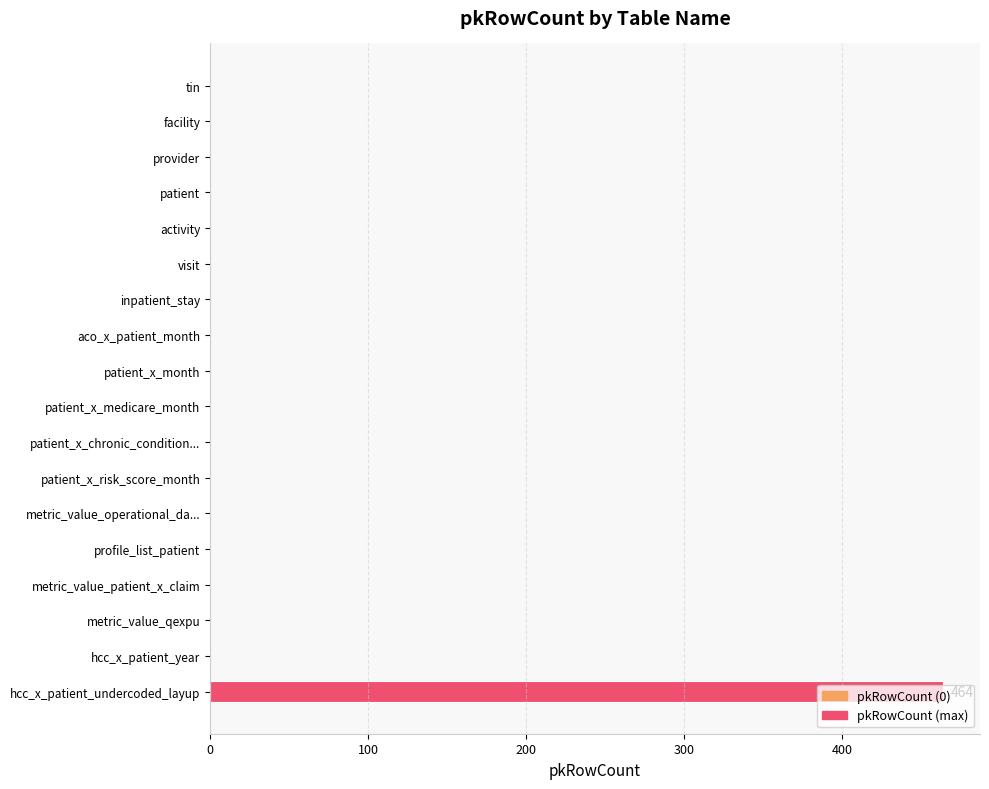

What is the sum of all values?

464